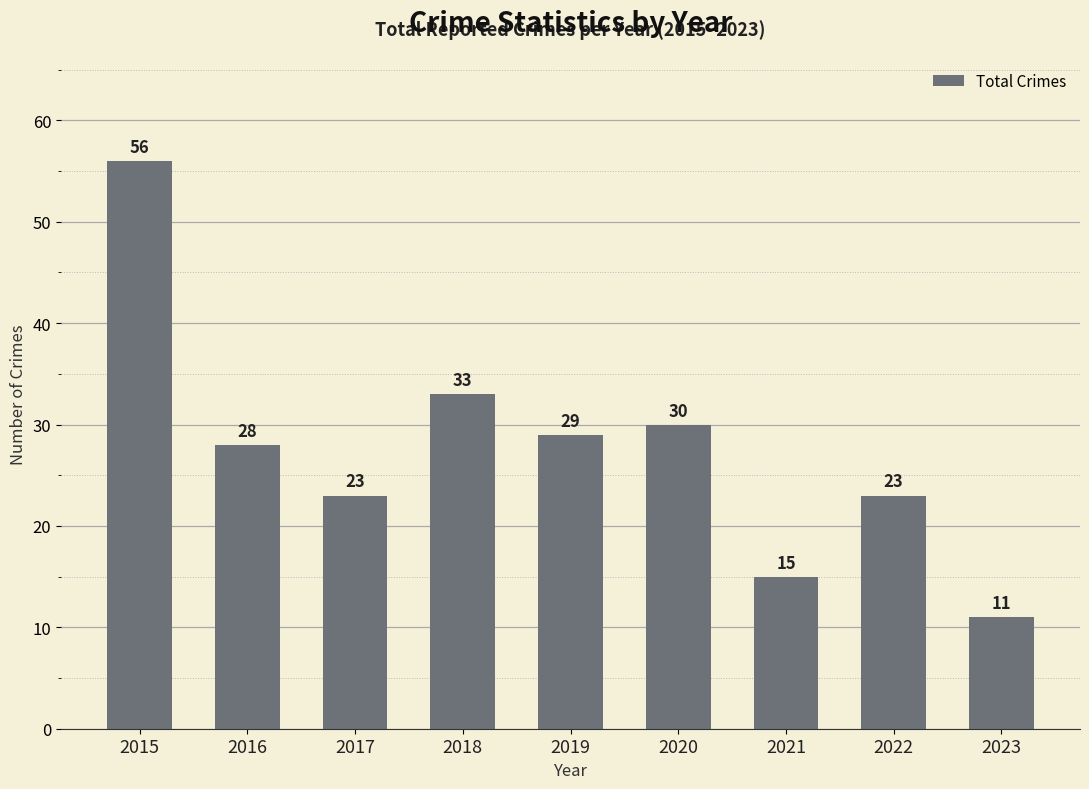

What is the maximum value shown in the chart?

56